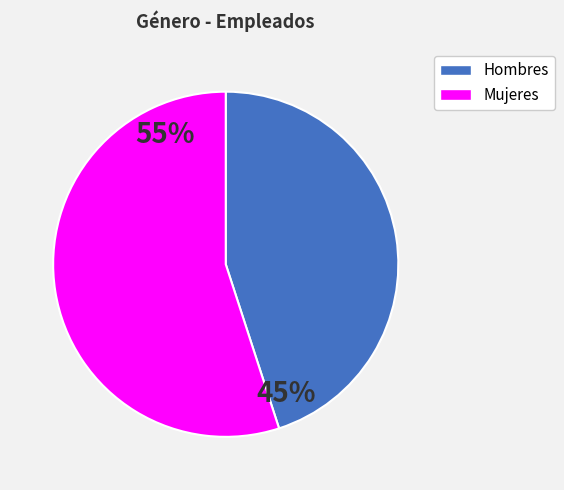

To the nearest percent, what is the average slice percentage?

50%